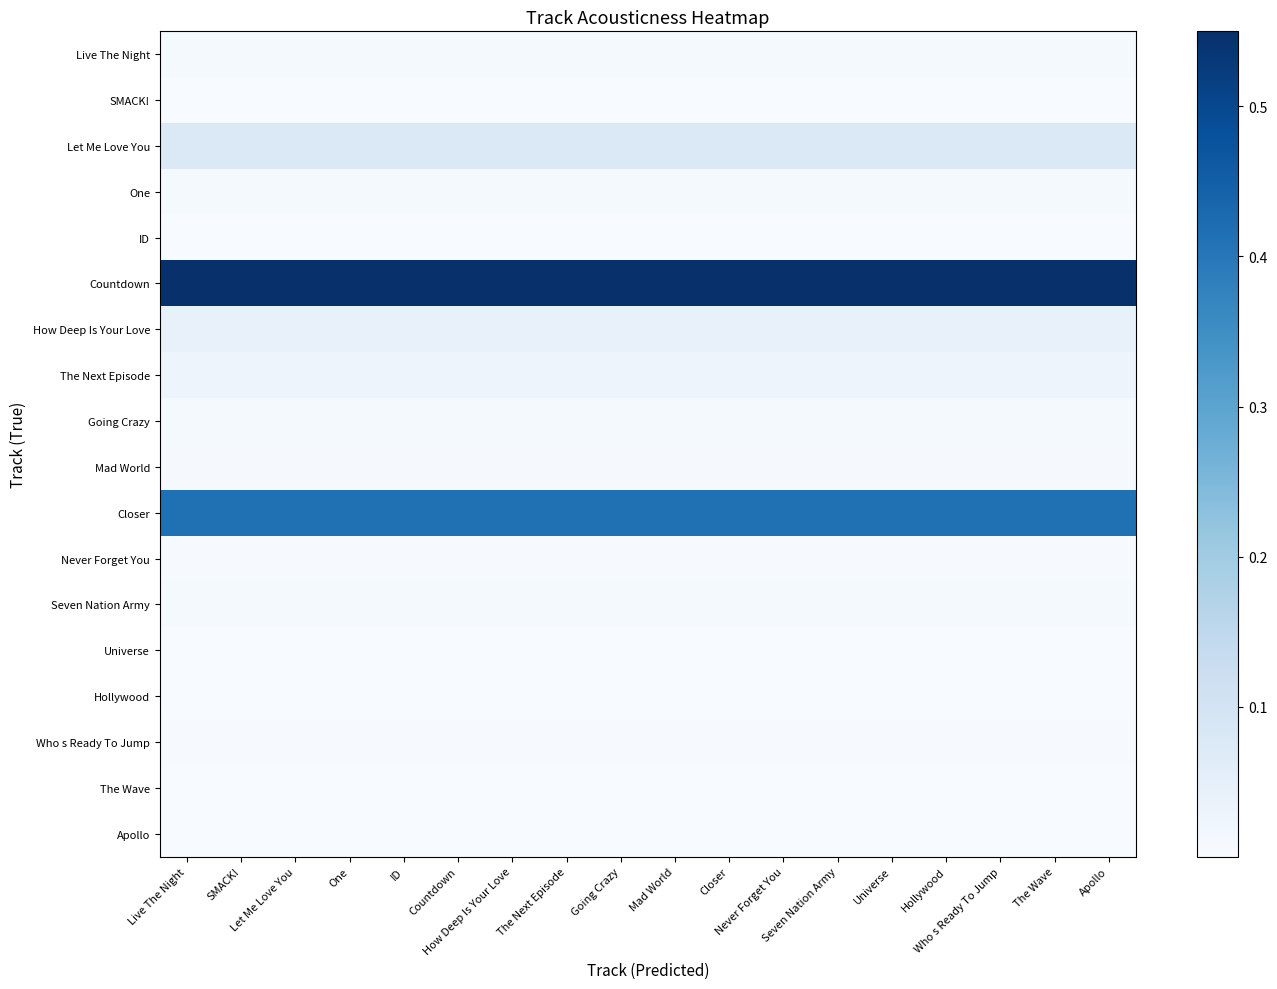

Between Countdown and Hollywood, which is larger?

Countdown